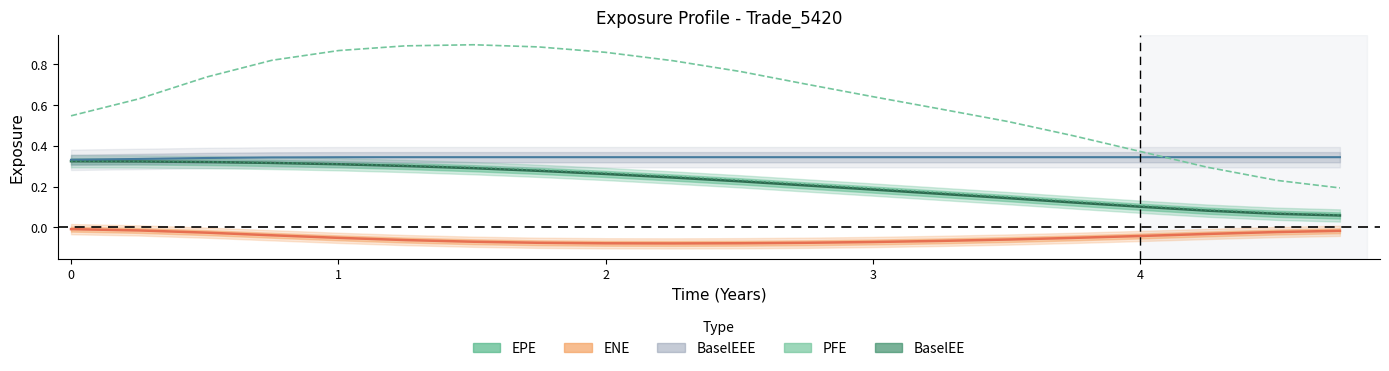

What is the label of the 16th point from the right?

3